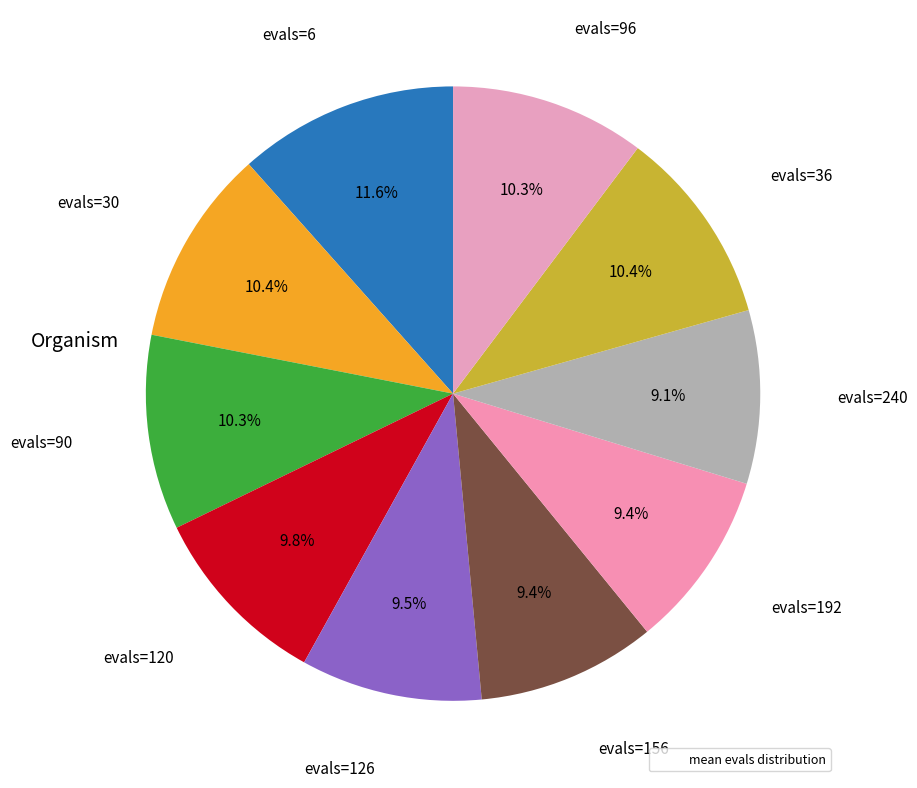

How many slices are in this pie chart?

10